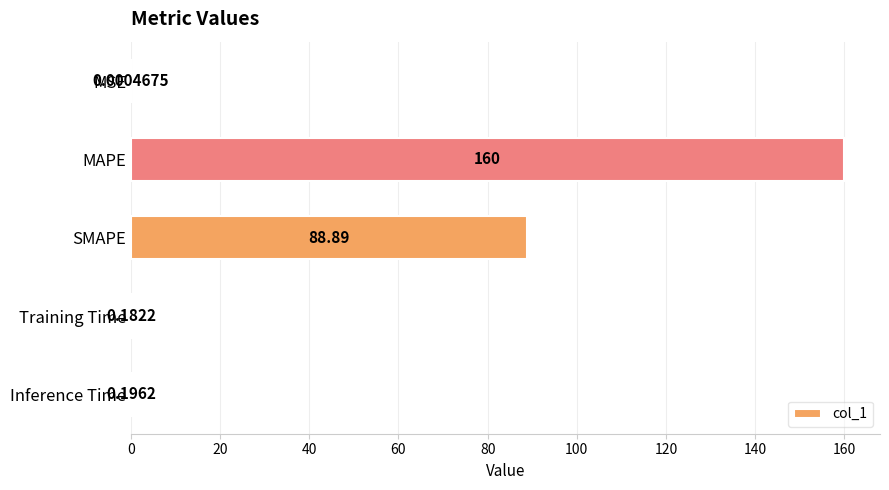

What is the sum of the values at MAPE and SMAPE?

248.9